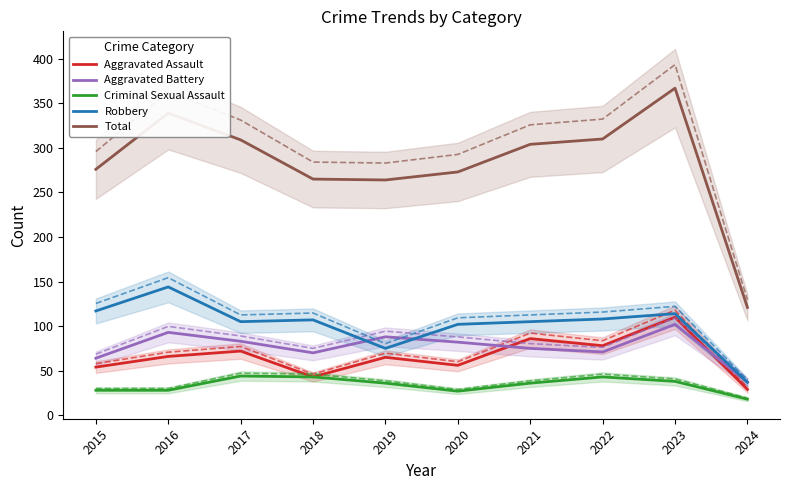

What is the difference between the maximum and second lowest values in the Total series?

103